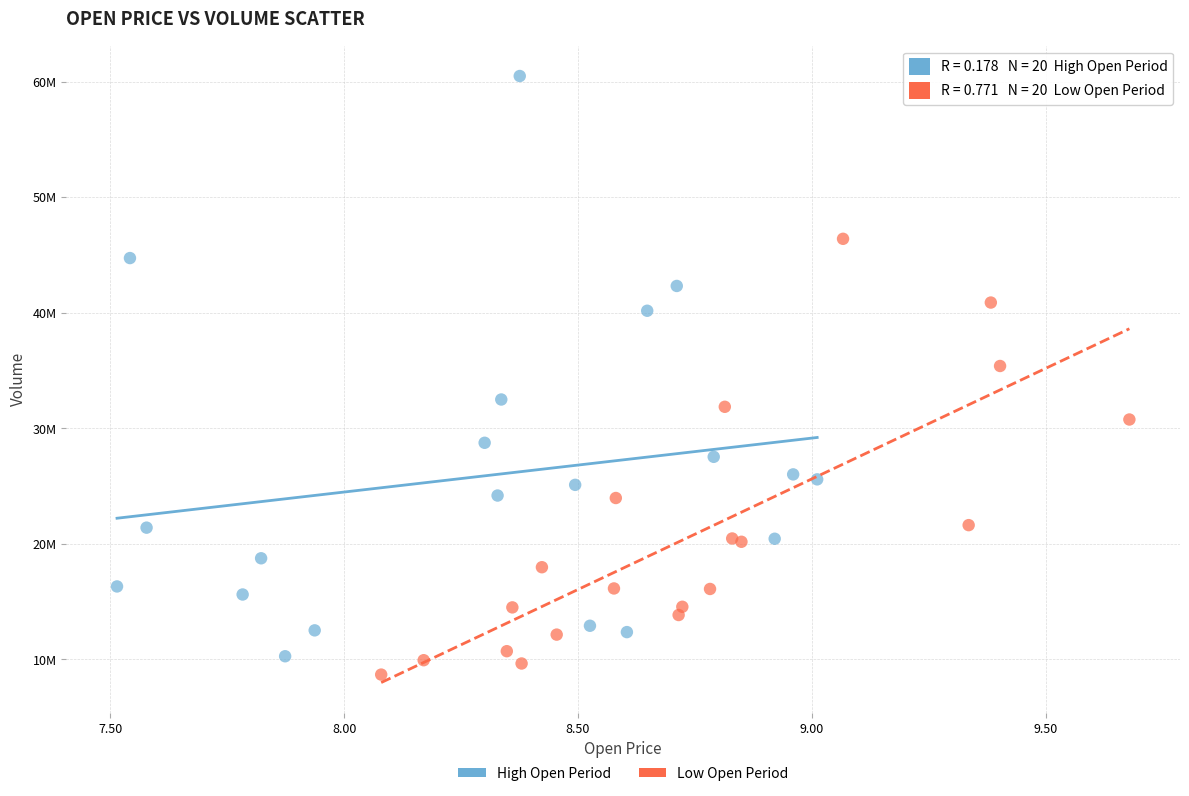

What are all the series names shown in the legend?

High Open Period, Low Open Period